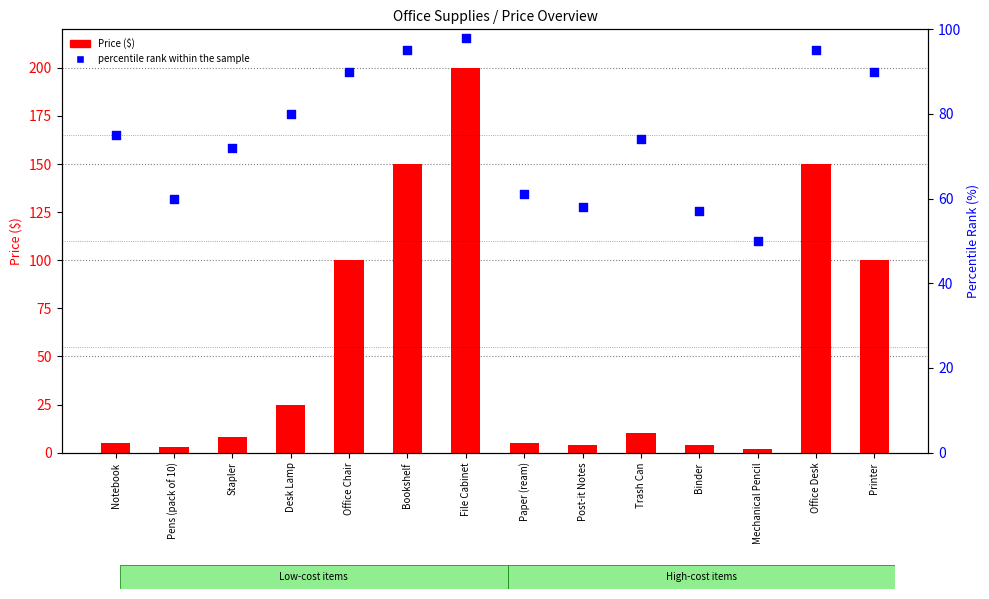

Which series has the largest total across all categories?

percentile rank within the sample